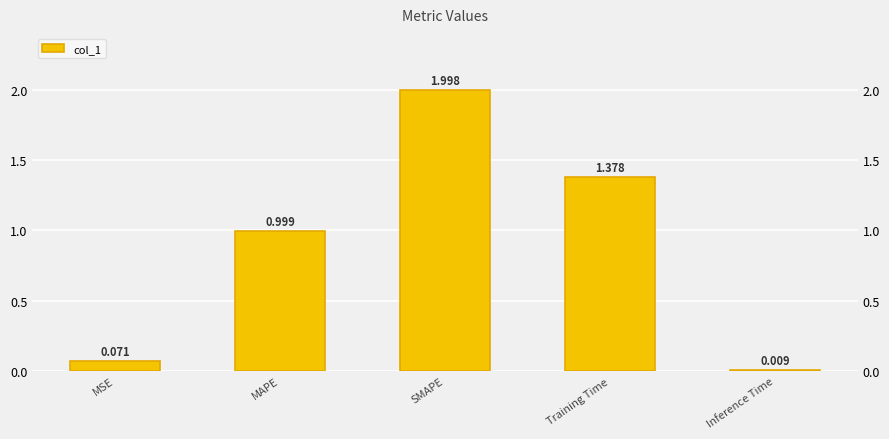

What is the label of the 4th bar from the right?

MAPE